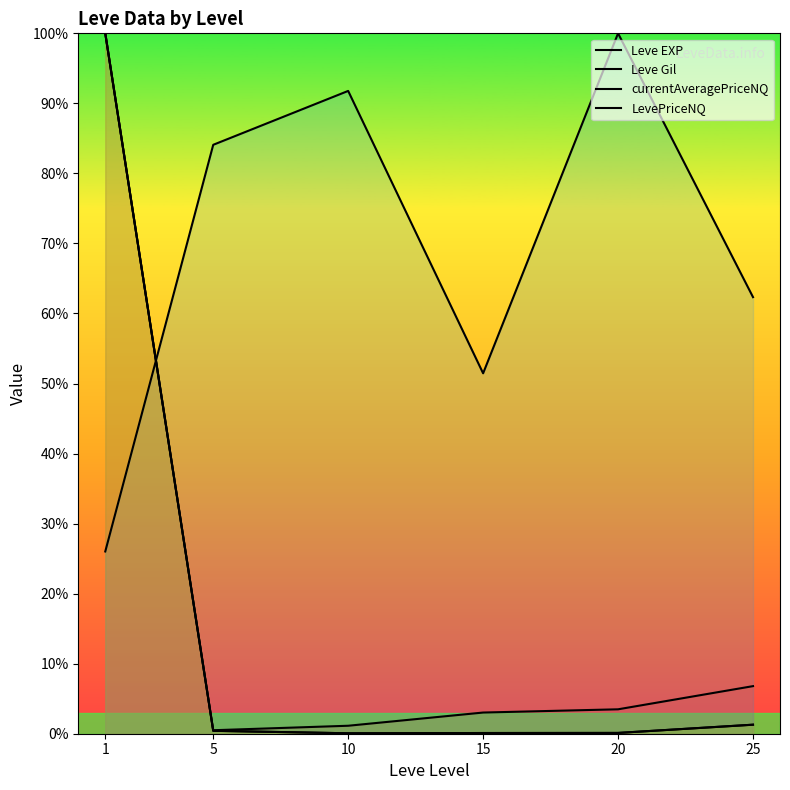

How many categories are shown in the chart?

6